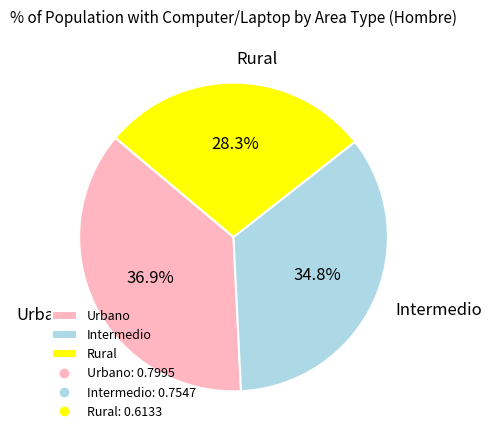

Which slice is the smallest?

Rural